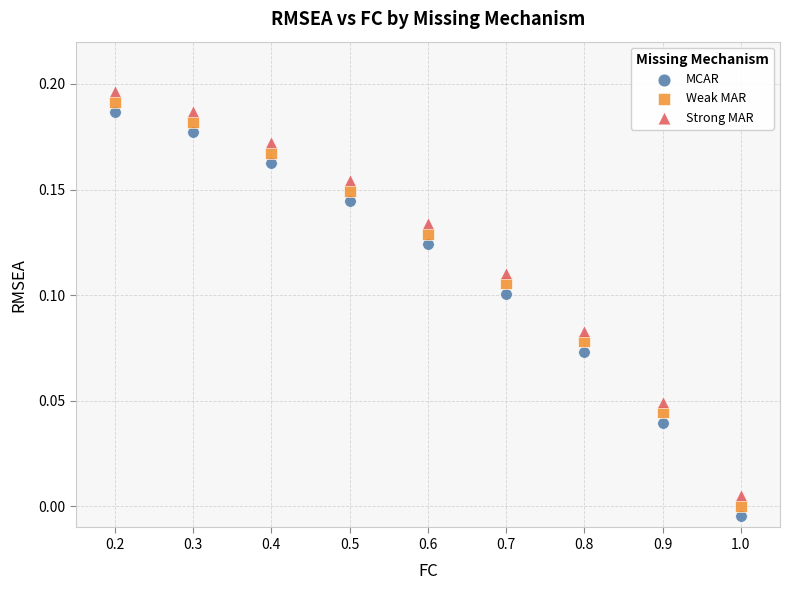

What is the X range (max minus min) for the scatter plot?

0.8